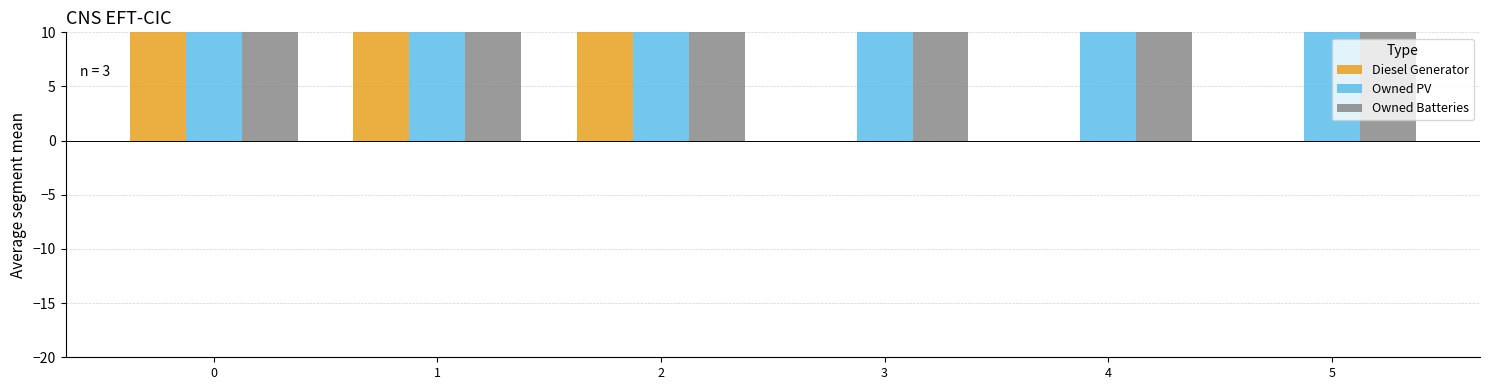

What is the greatest value displayed?

1762